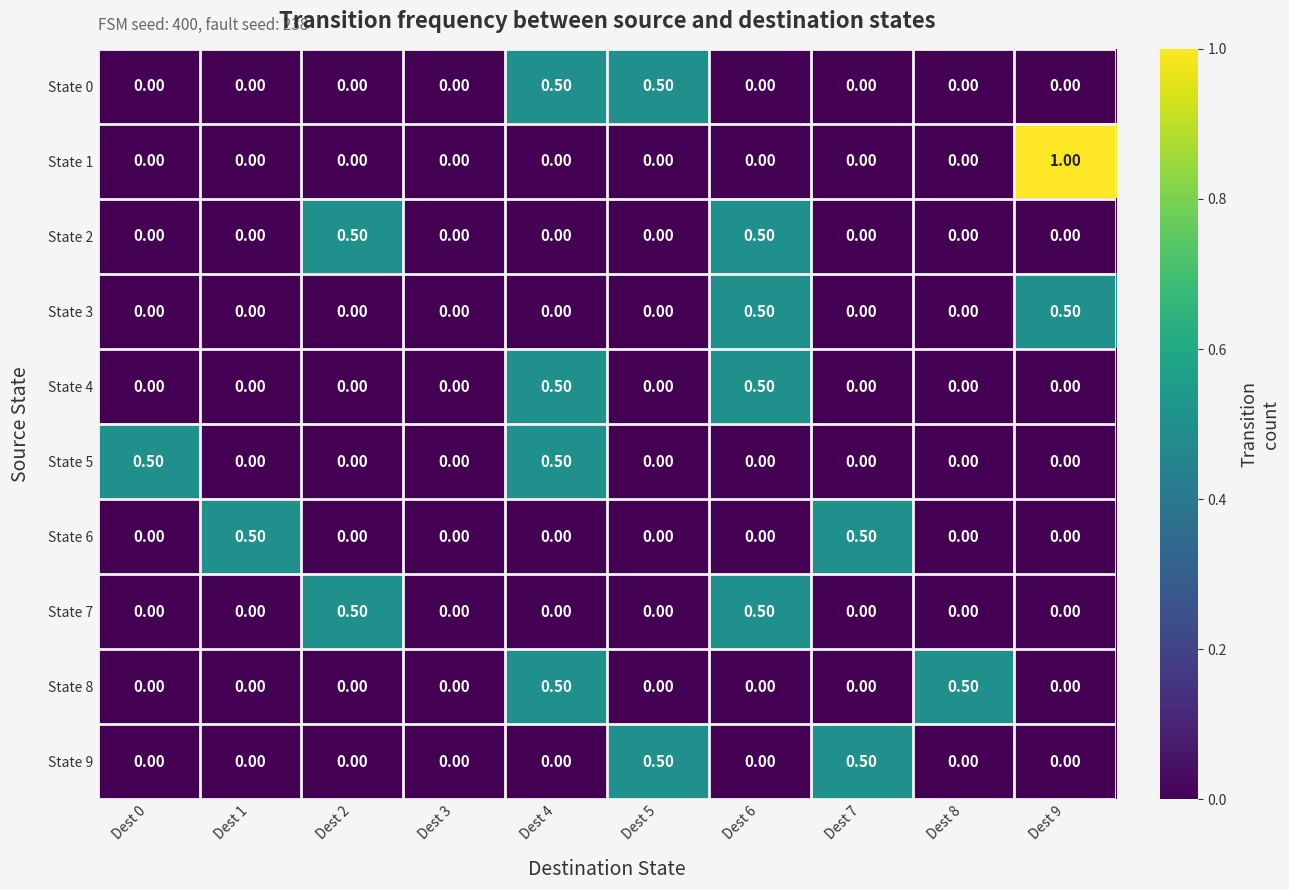

Which series has the largest range (max minus min)?

State 1